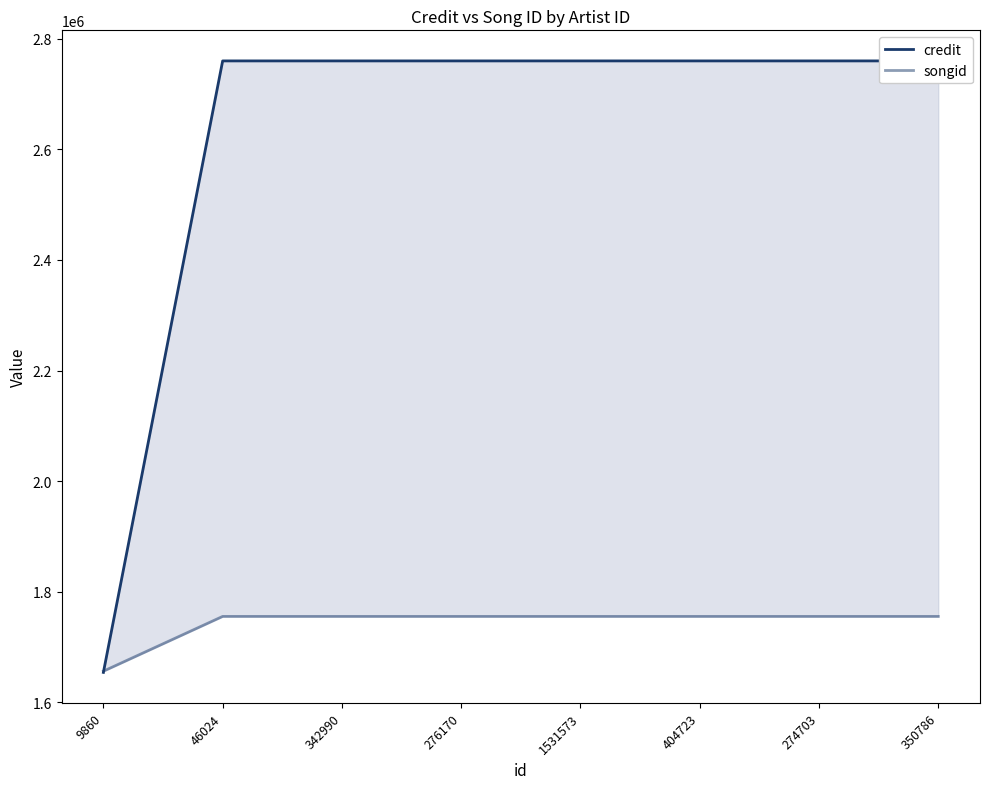

Does the chart display data point markers on the line(s)?

No